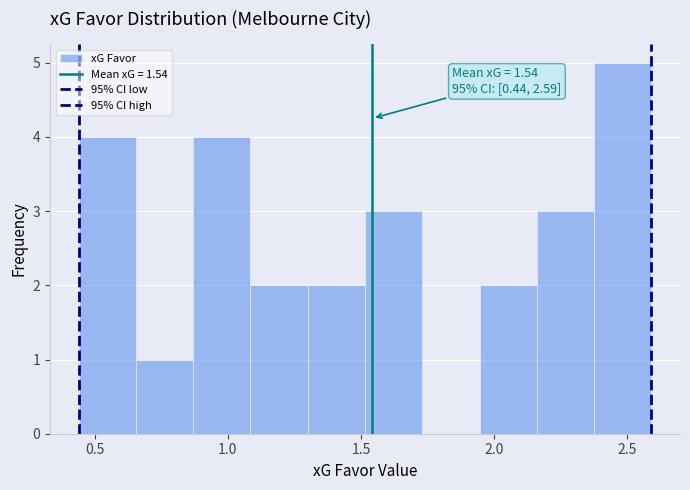

Which range on the x-axis has the tallest bar?

2.375 to 2.590